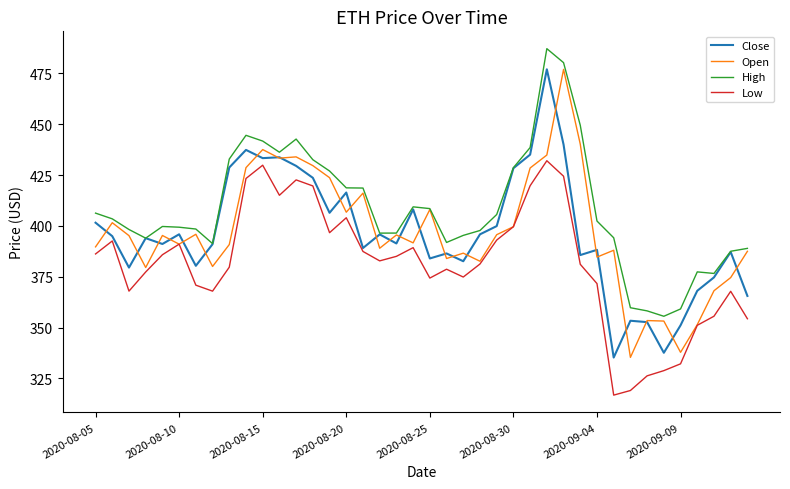

What is the highest value of the Close series?

477.1